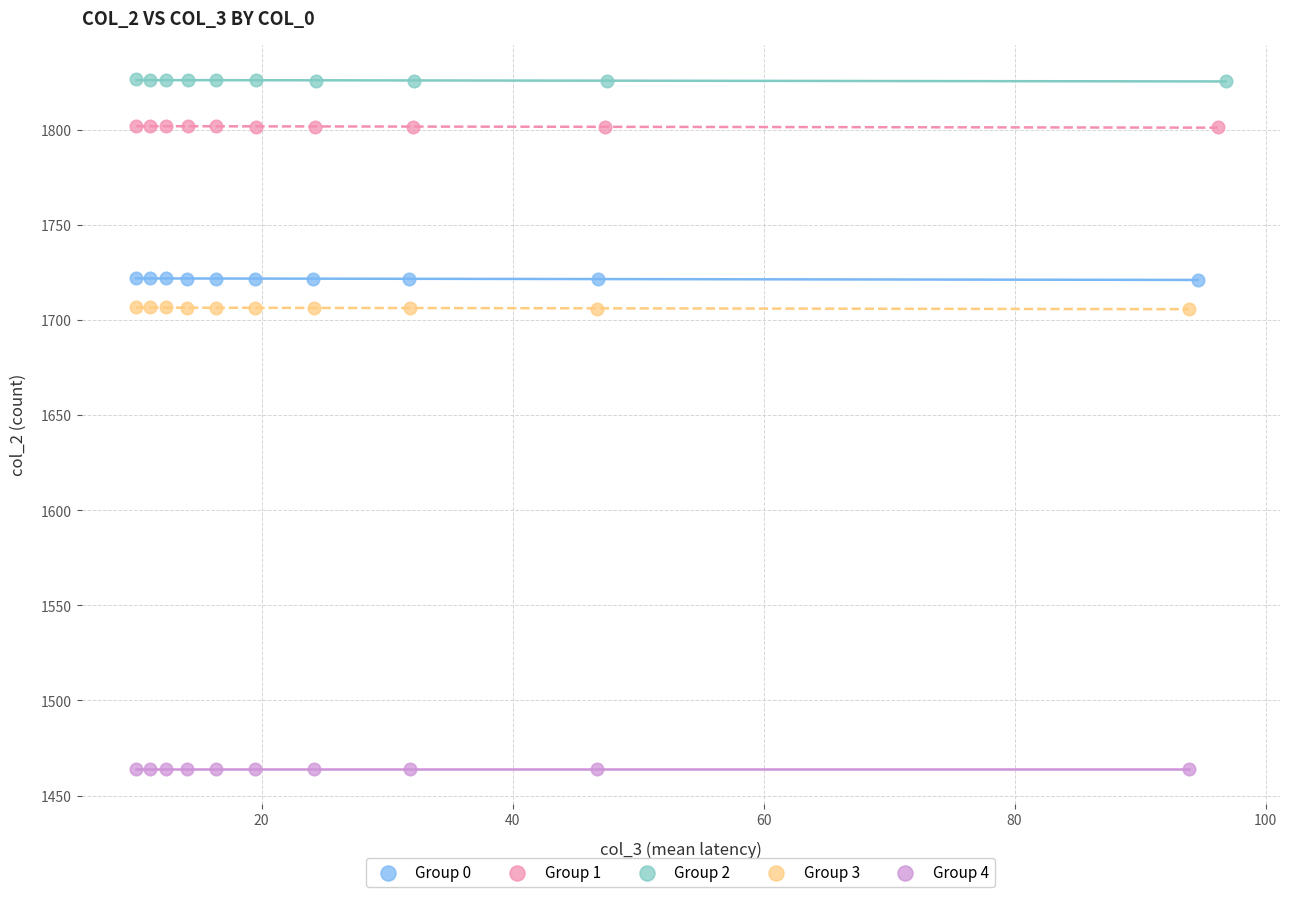

Which series contains the highest Y value?

Group 2